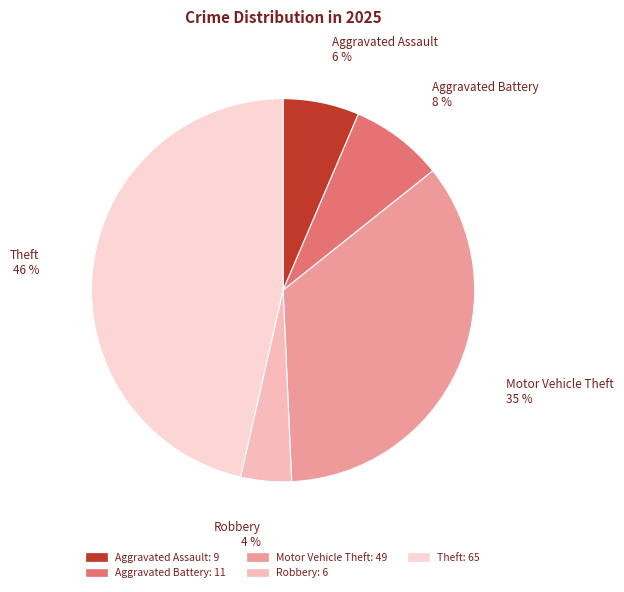

How many segments does this pie chart have?

5